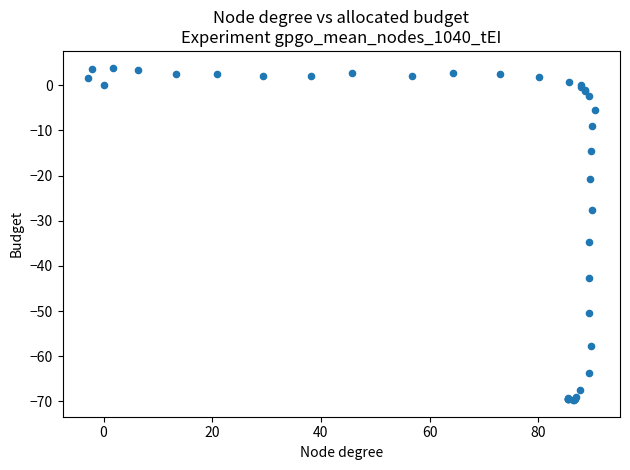

What Y value in the scatter plot is closest to -32?

-34.6